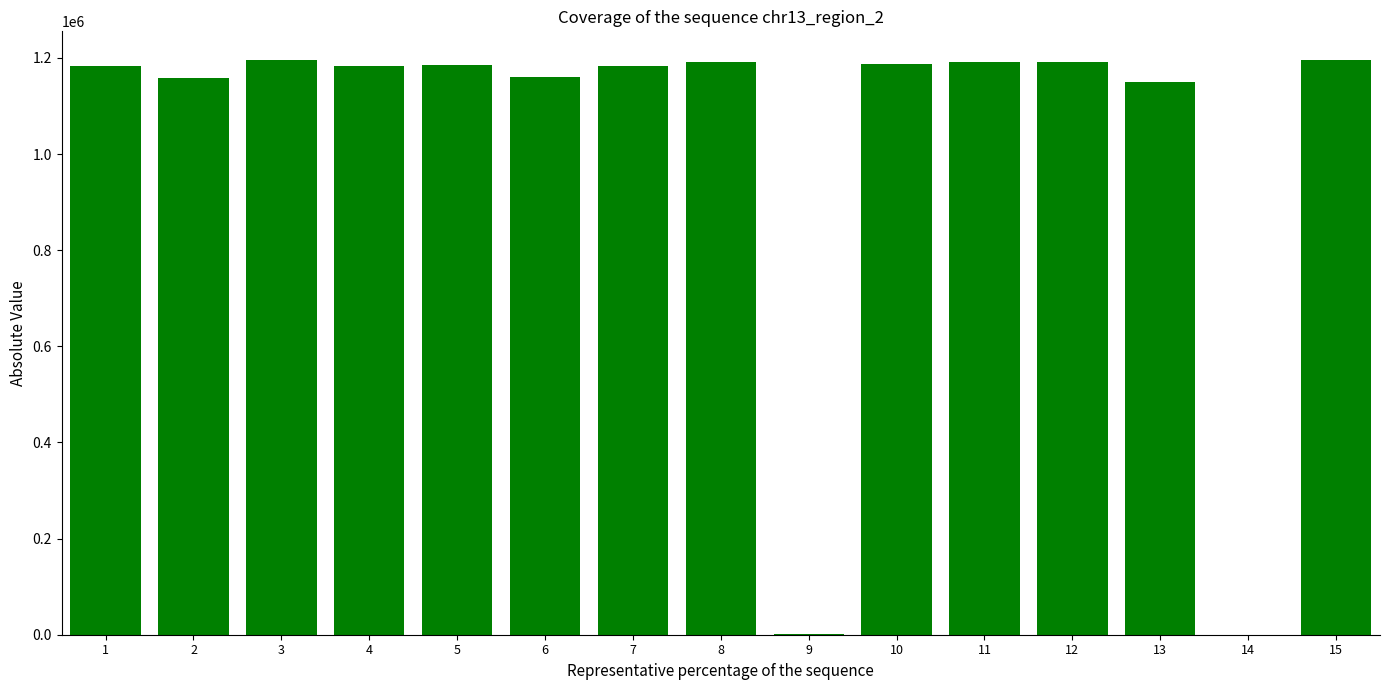

What is the maximum value shown in the chart?

1195499